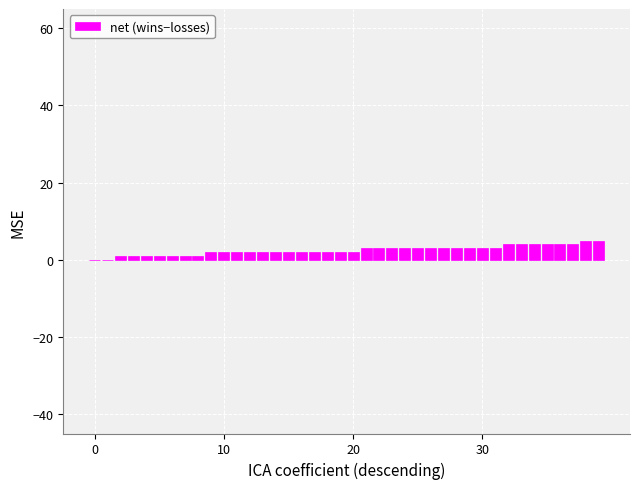

What is the greatest value displayed?

5